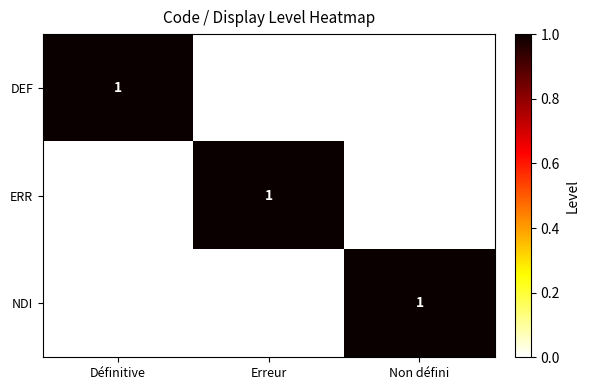

How many NDI values are between 0 and 1?

3